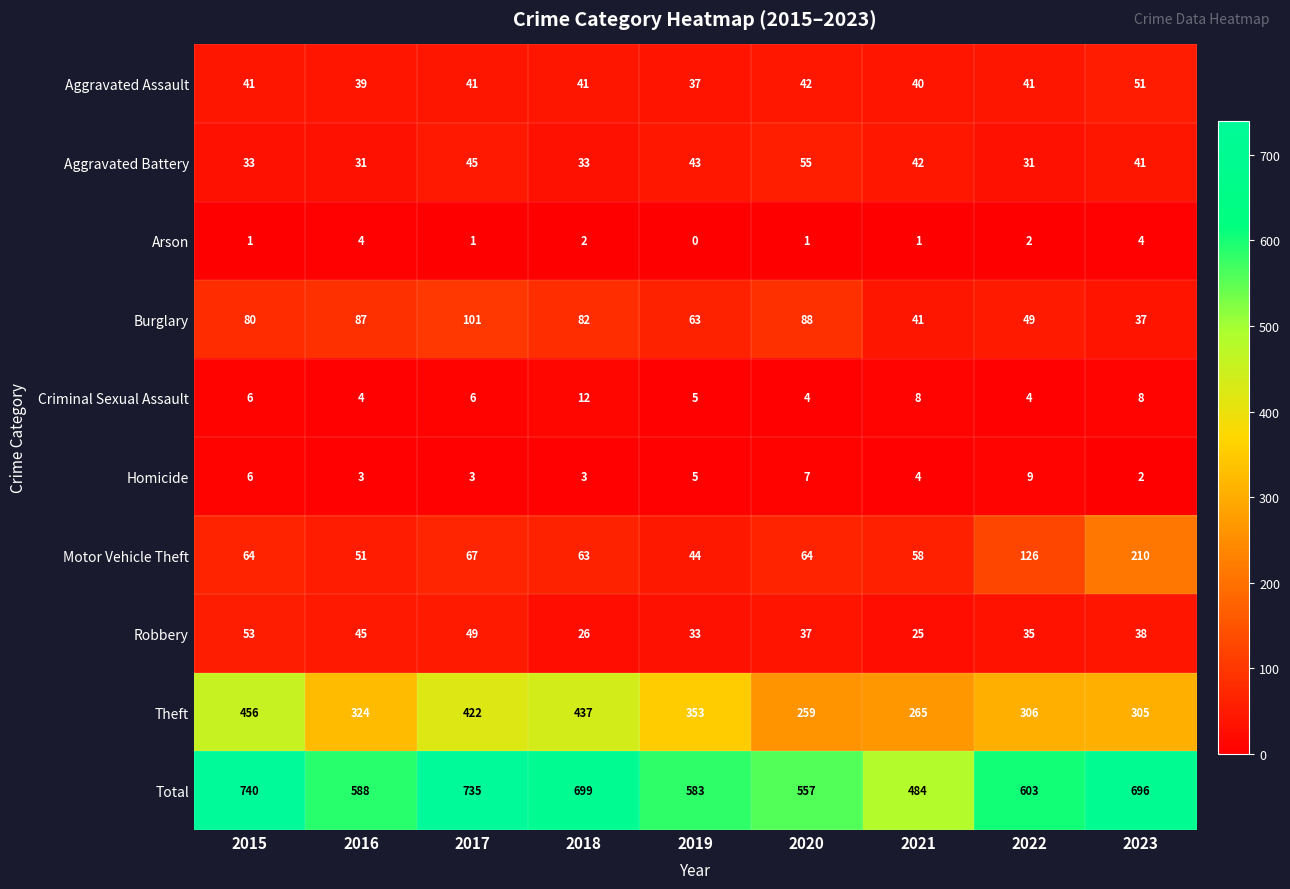

At which label is Burglary closest to 69?

2019